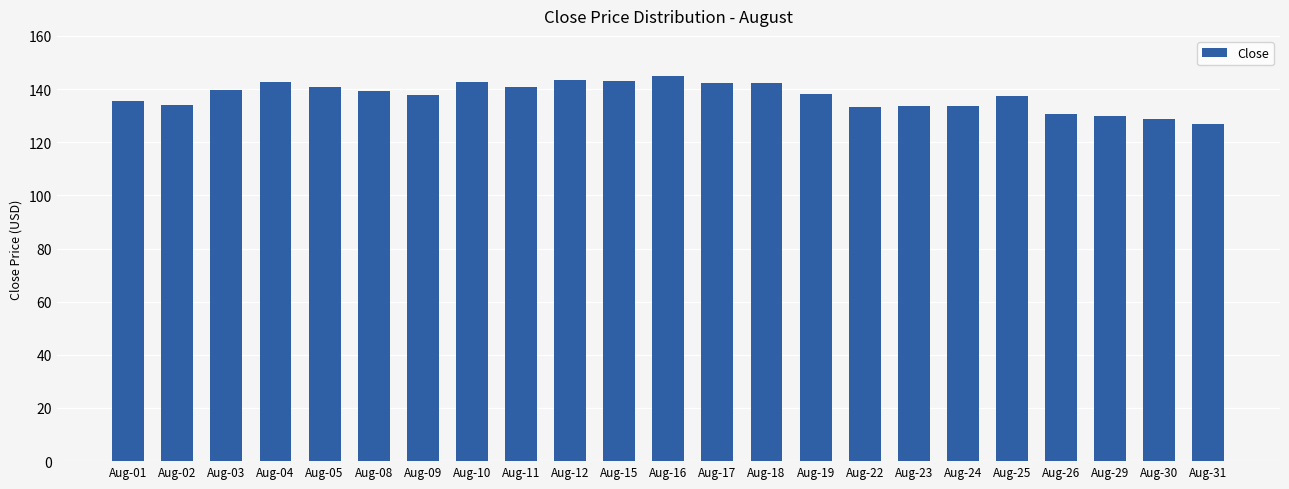

Read the value at Aug-04.

142.6